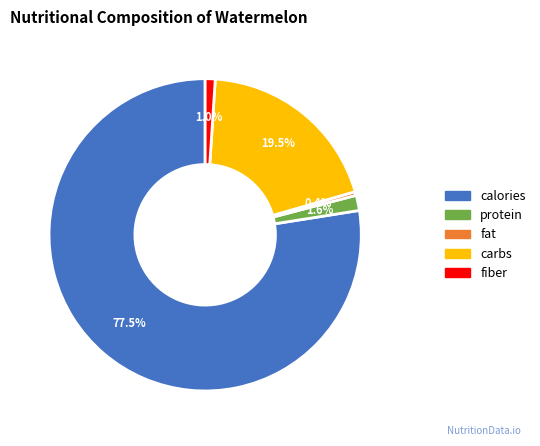

Is there any slice that represents more than half of the pie?

Yes